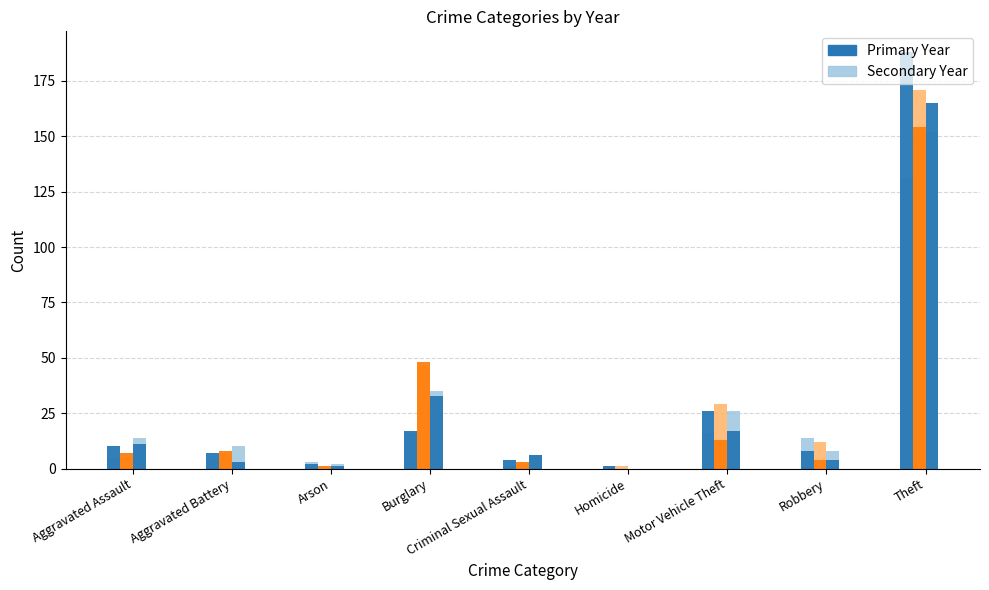

What is the label of the 1st bar from the right?

Theft